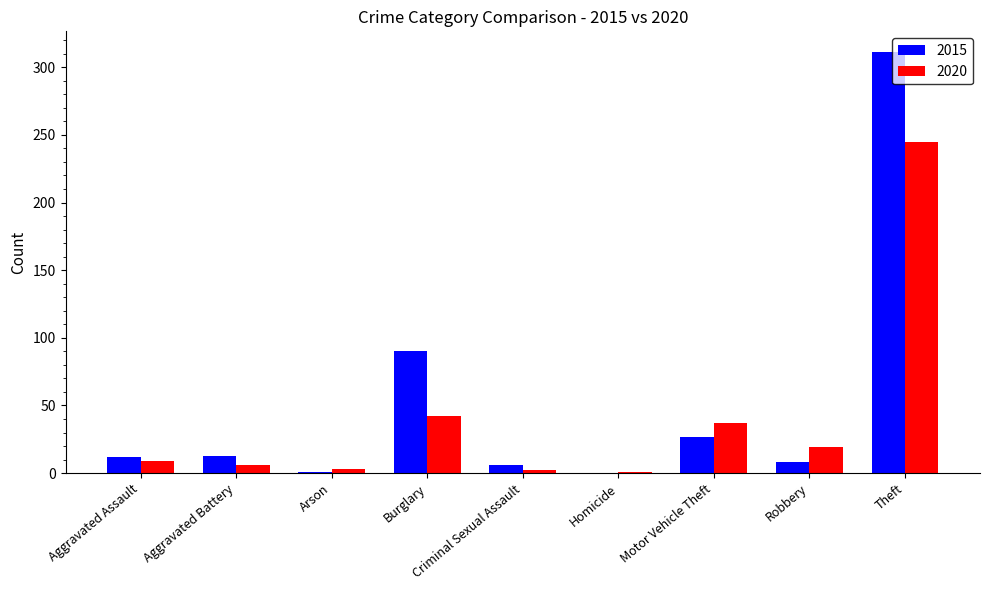

Which category has the highest value across all series?

Theft